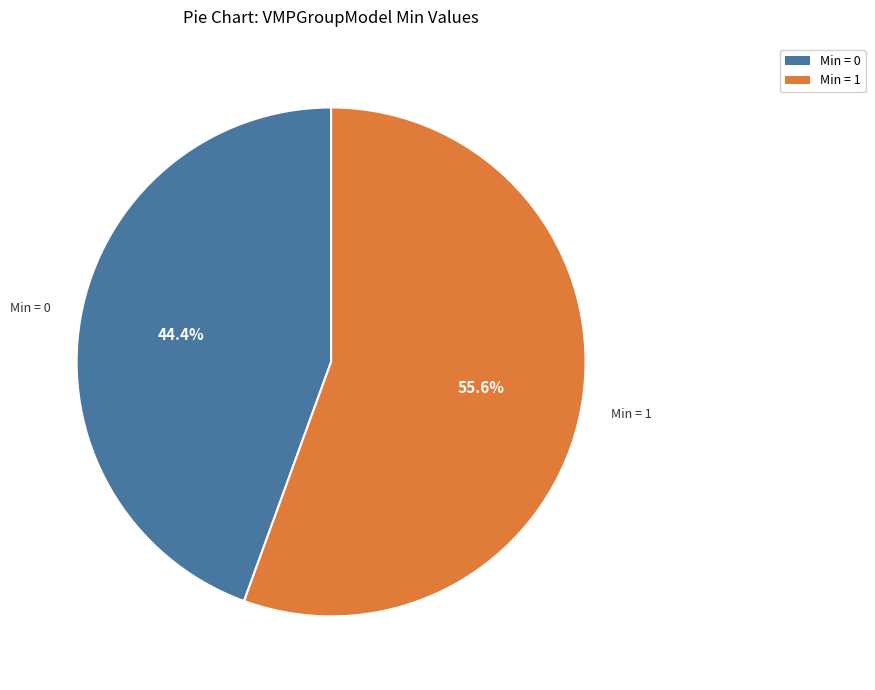

To the nearest percent, what is the difference between the largest and smallest slice percentages?

11%